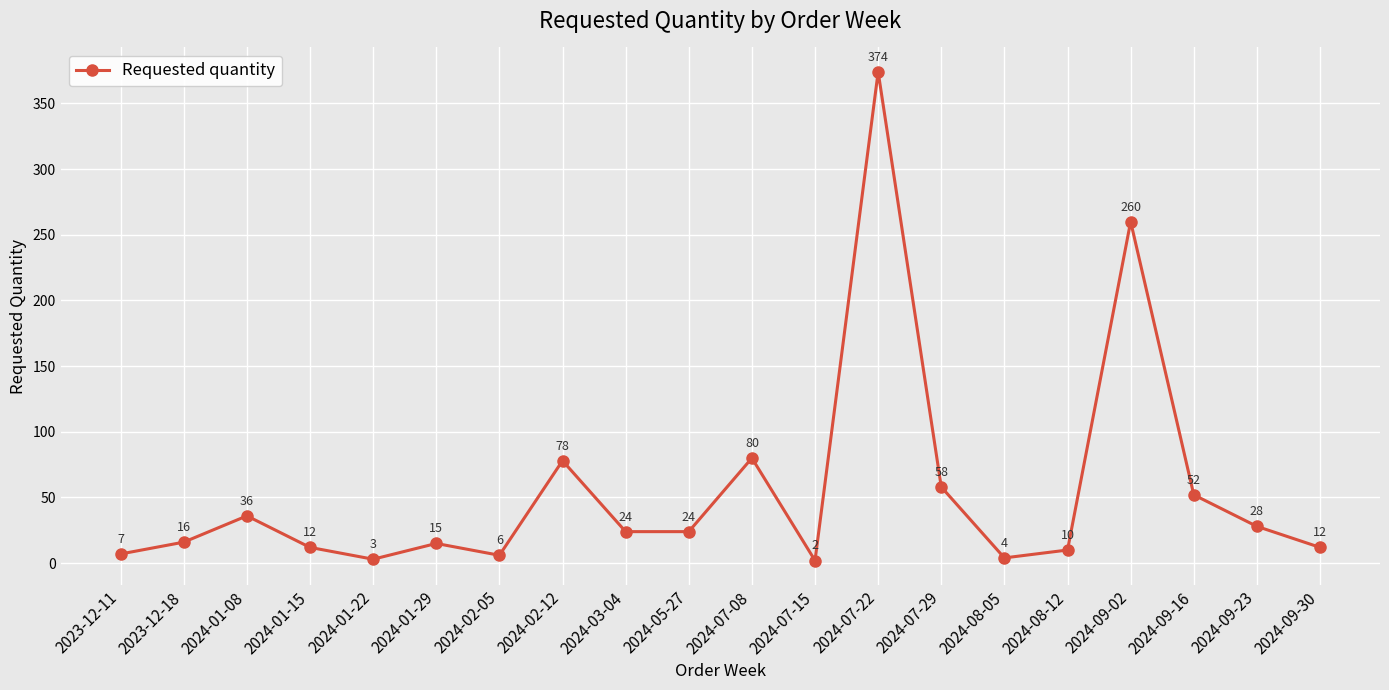

How many categories are shown in the chart?

20